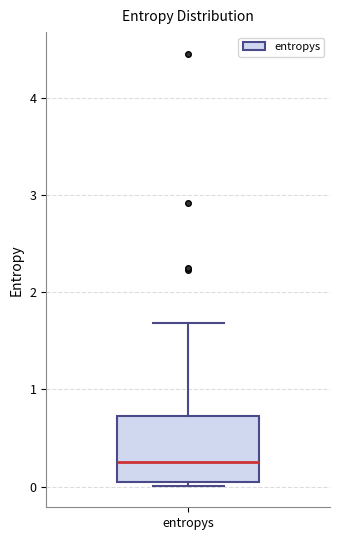

Transcribe this box plot: give where the median line is, the range the box spans, and where the two whiskers end, as read against the y-axis. The values are not printed on the chart, so give them approximately, as read against the axis.

median 0.3, box 0.1 to 0.7, whiskers 0.0 to 1.7